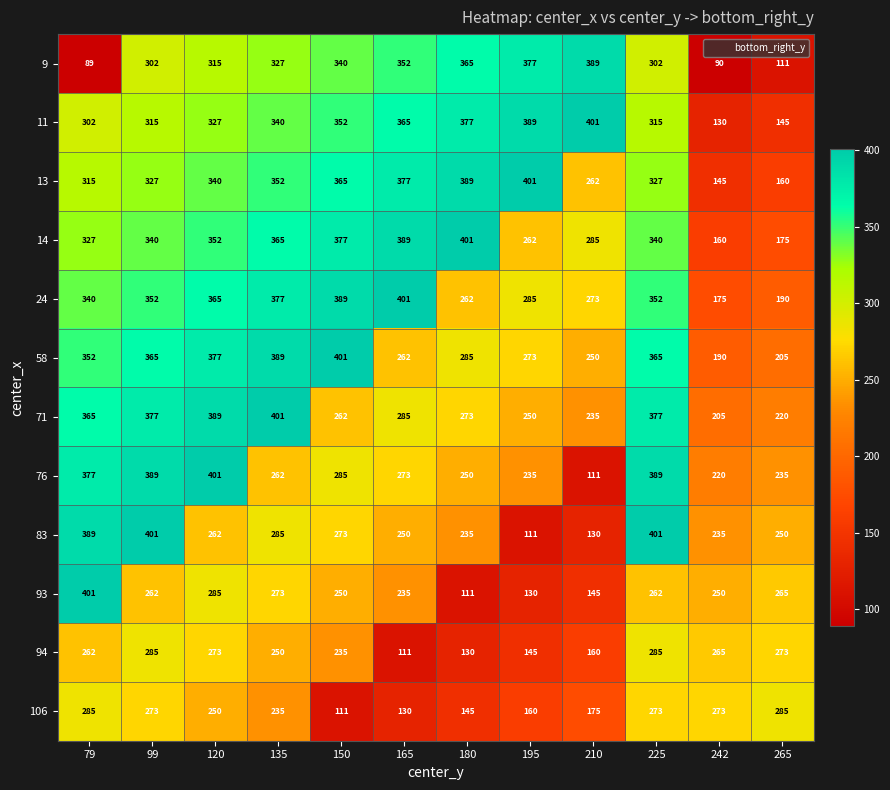

Where does the 106 series first go above 250?

79